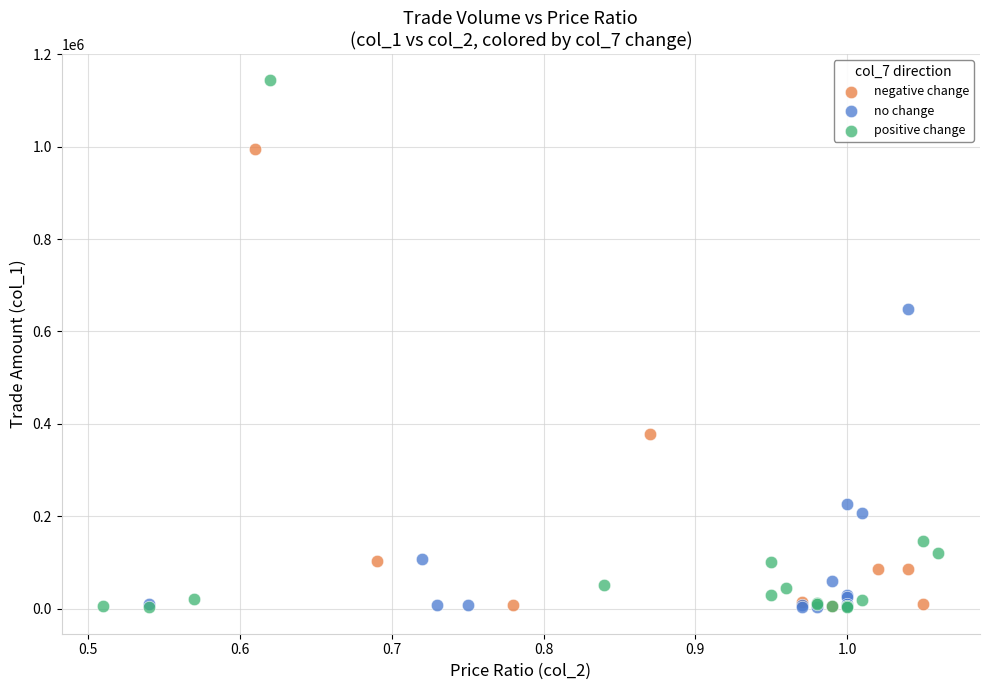

Which series has the widest spread of Y values?

positive change